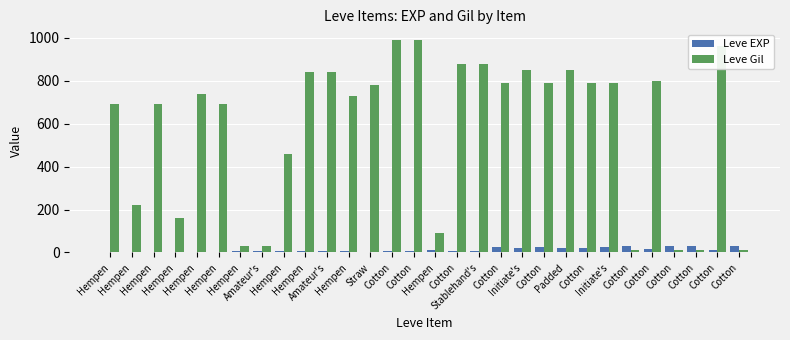

At how many categories does at least one series exceed 616?

20